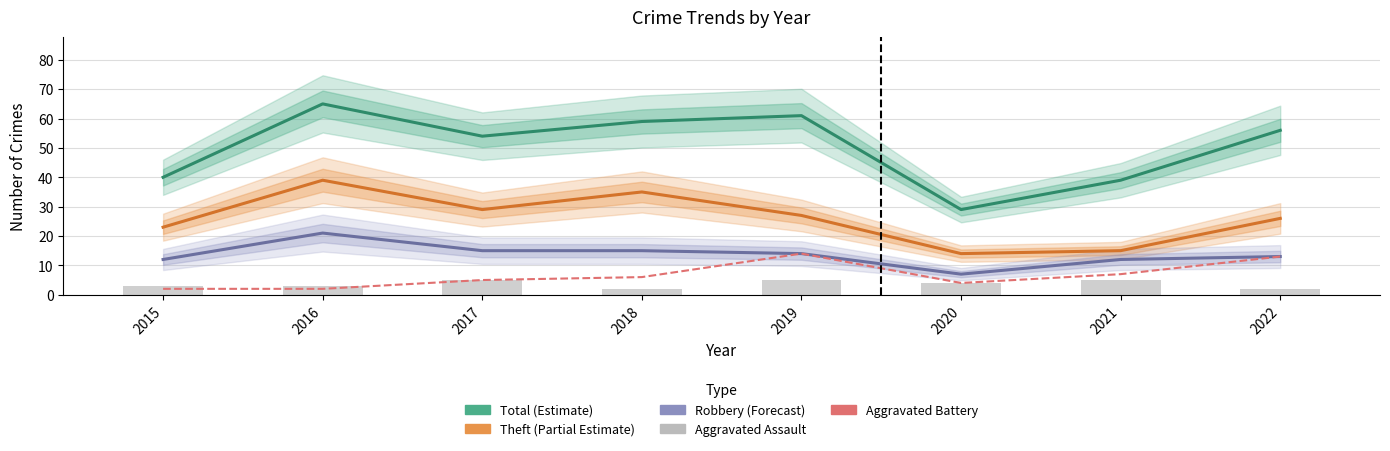

What is the spread (max minus min) of values at 2020?

25